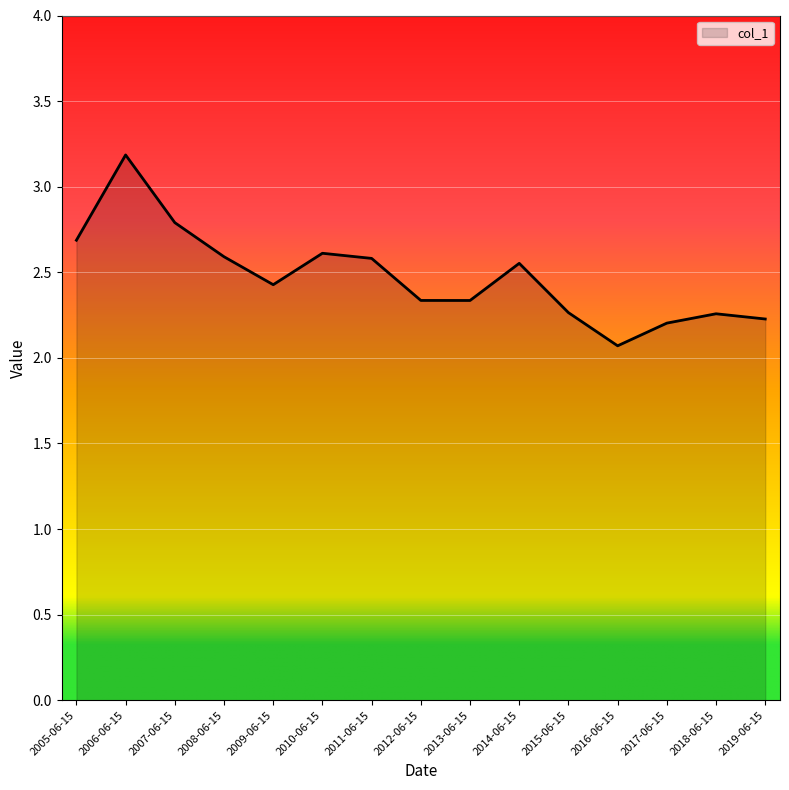

At which label is the value closest to 2?

2016-06-15